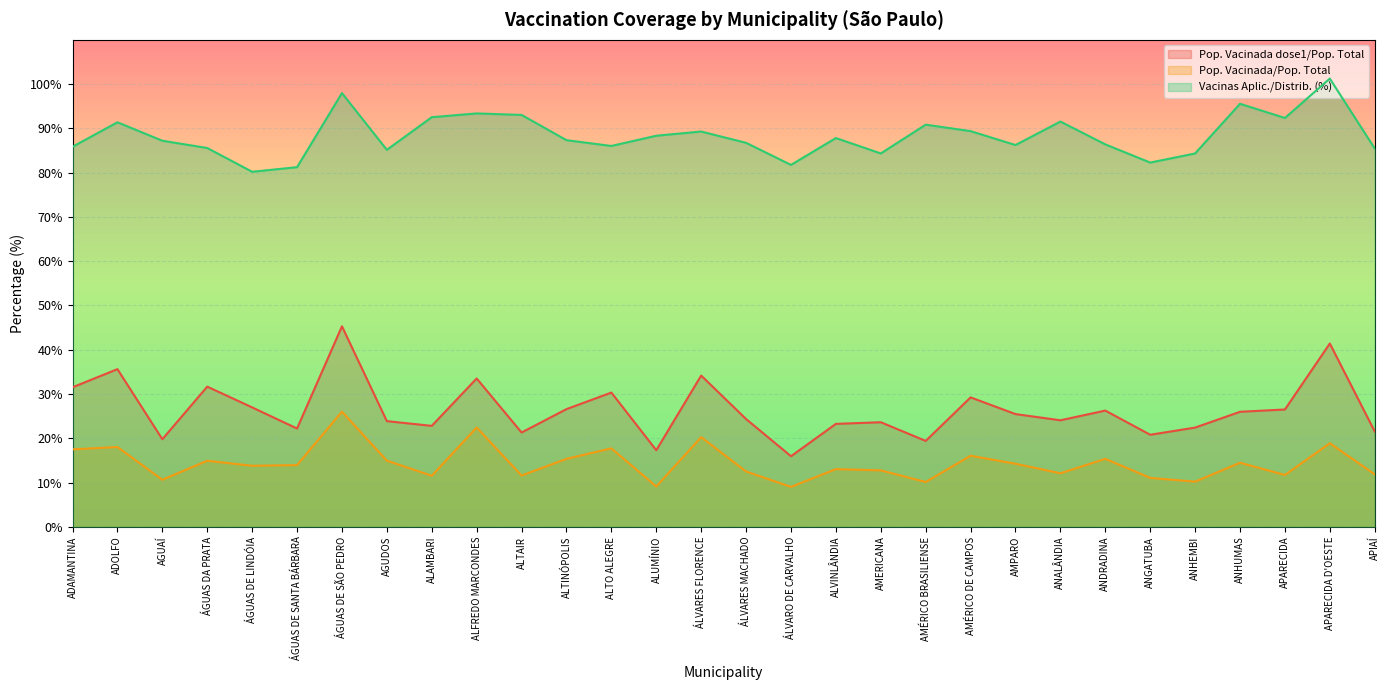

How many data points does each series have?

30